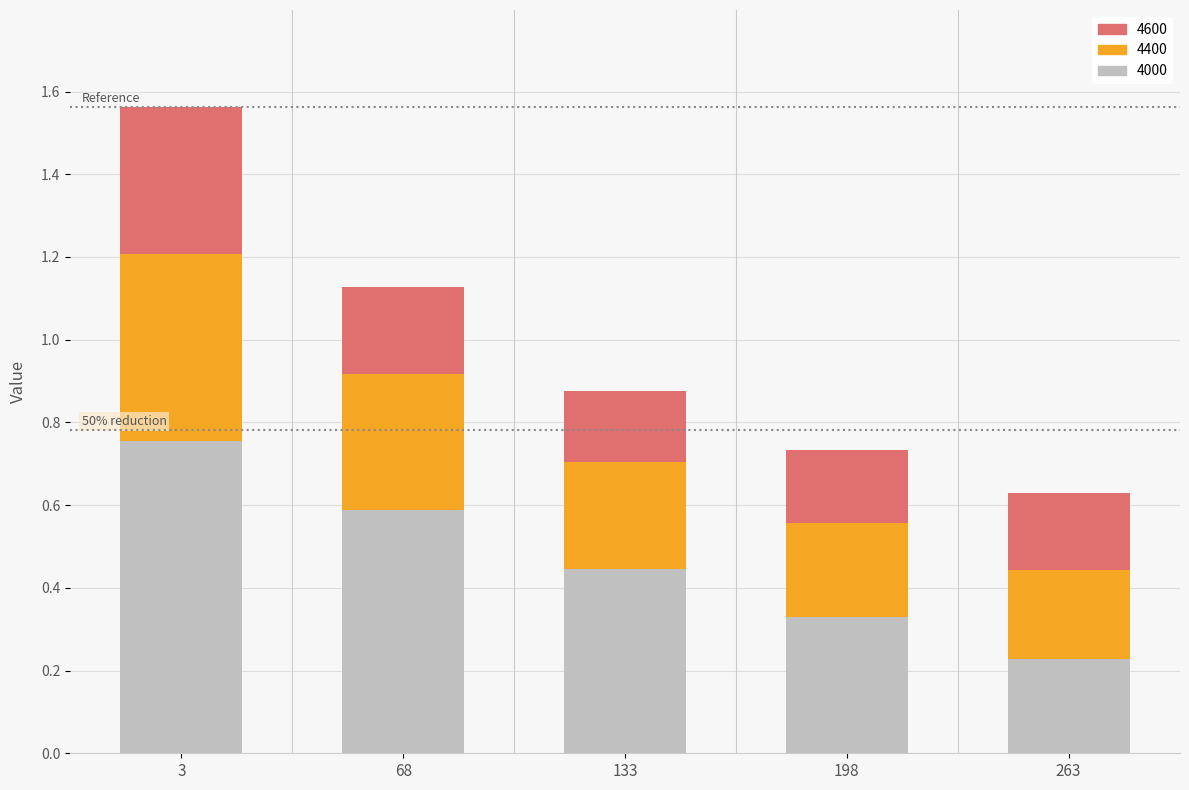

At which category is the sum across all series the highest?

3